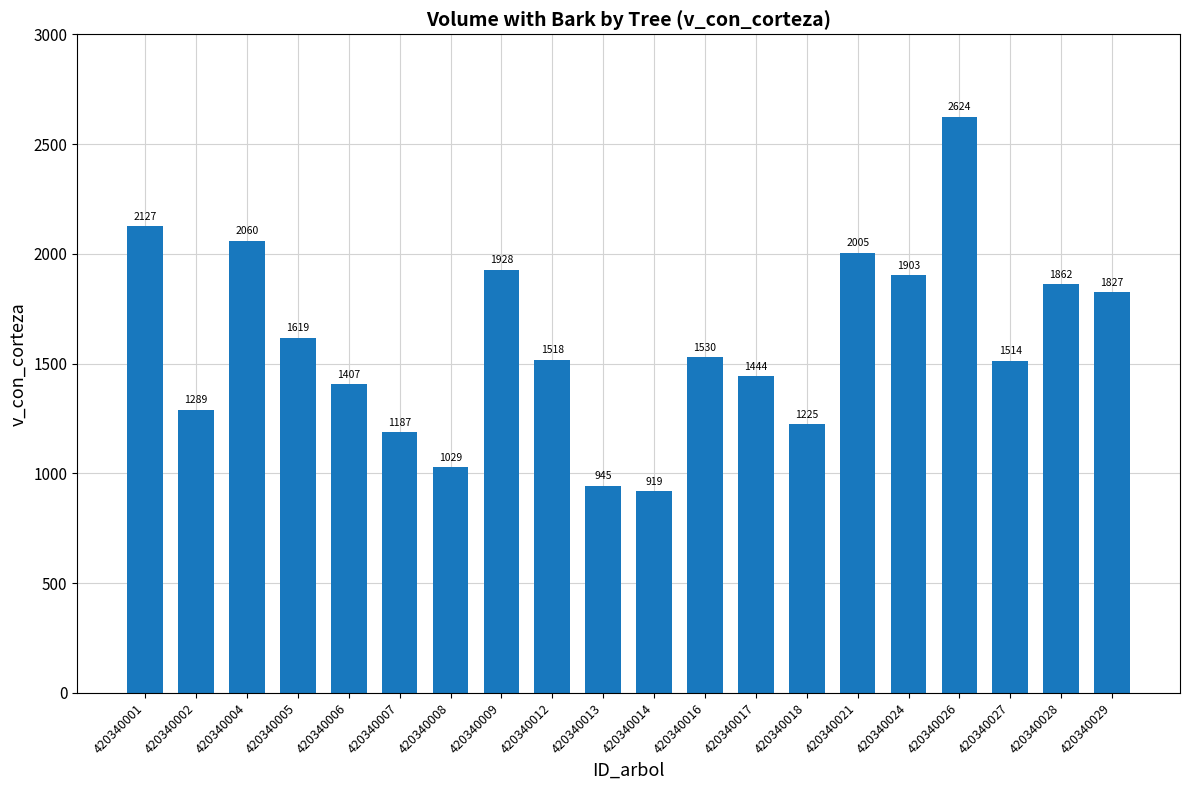

What is the average value?

1598.1